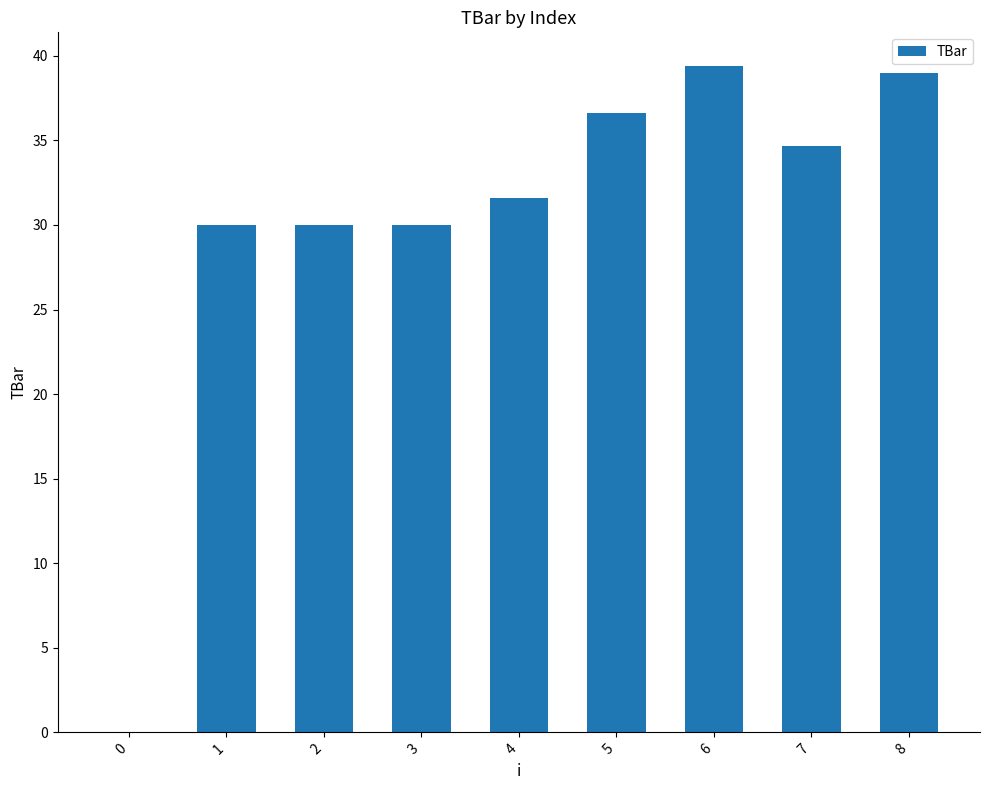

Which category has the highest value across all series?

6